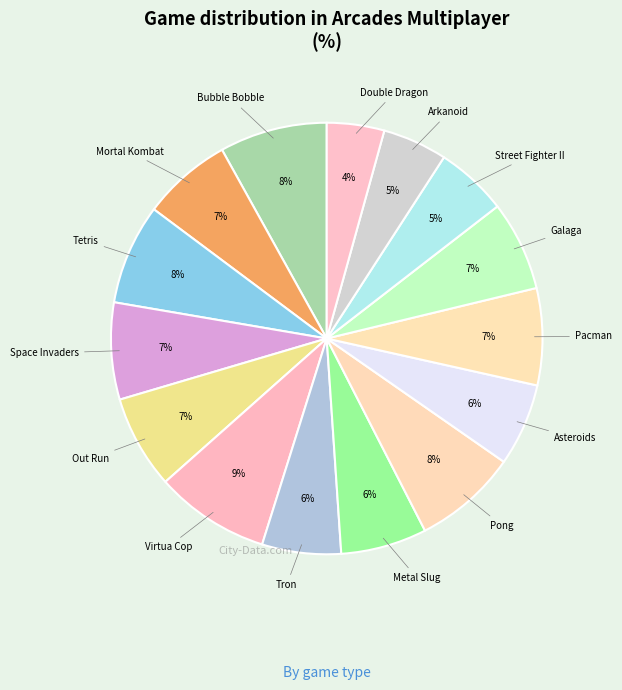

Is the sum of Tron and Bubble Bobble greater than half?

No